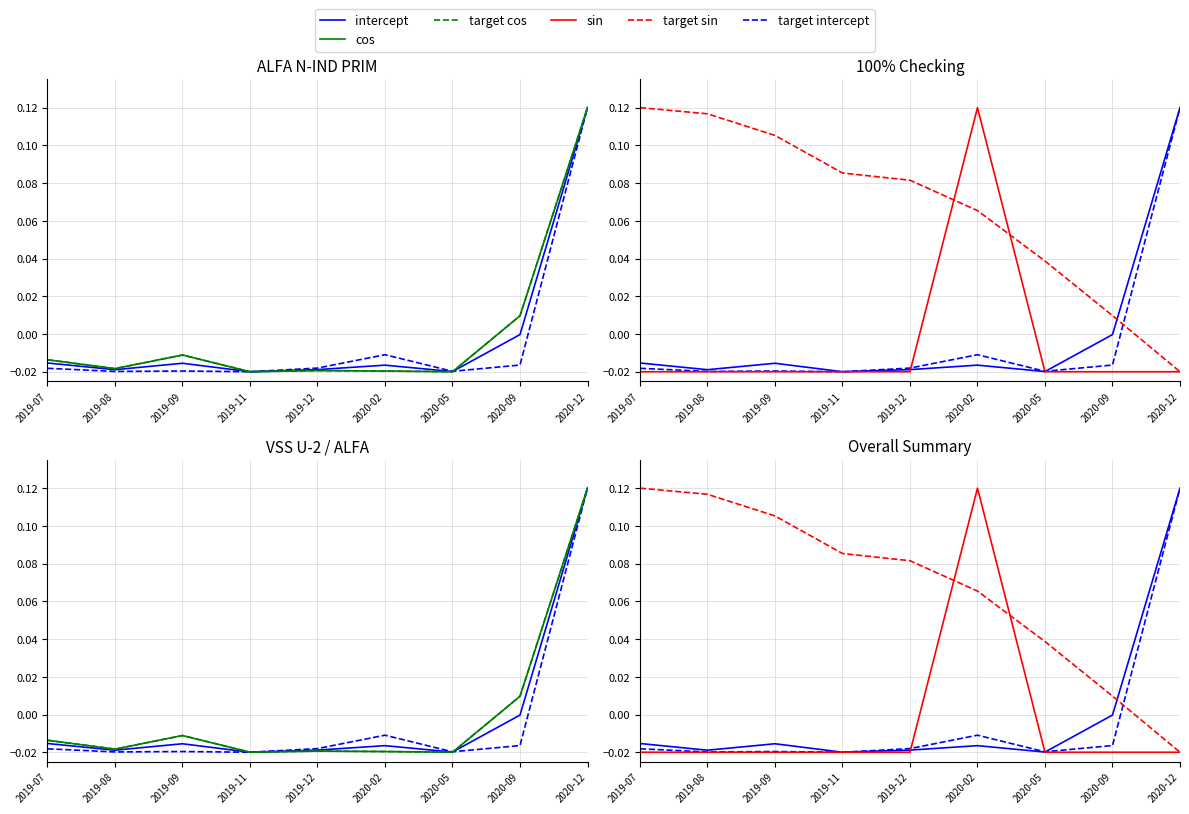

How many interior local valleys does the intercept series have?

3